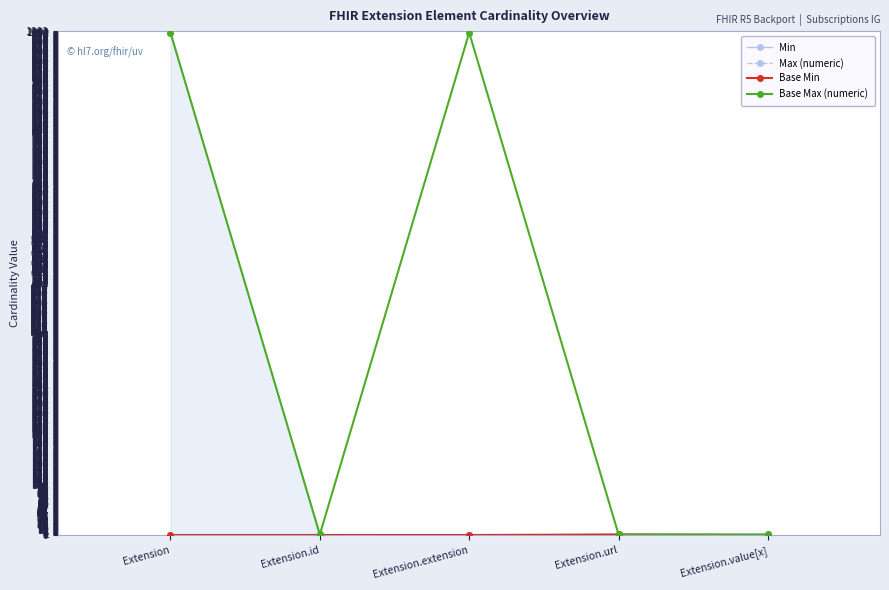

The value of Min at Extension.extension is 0. True or false?

False